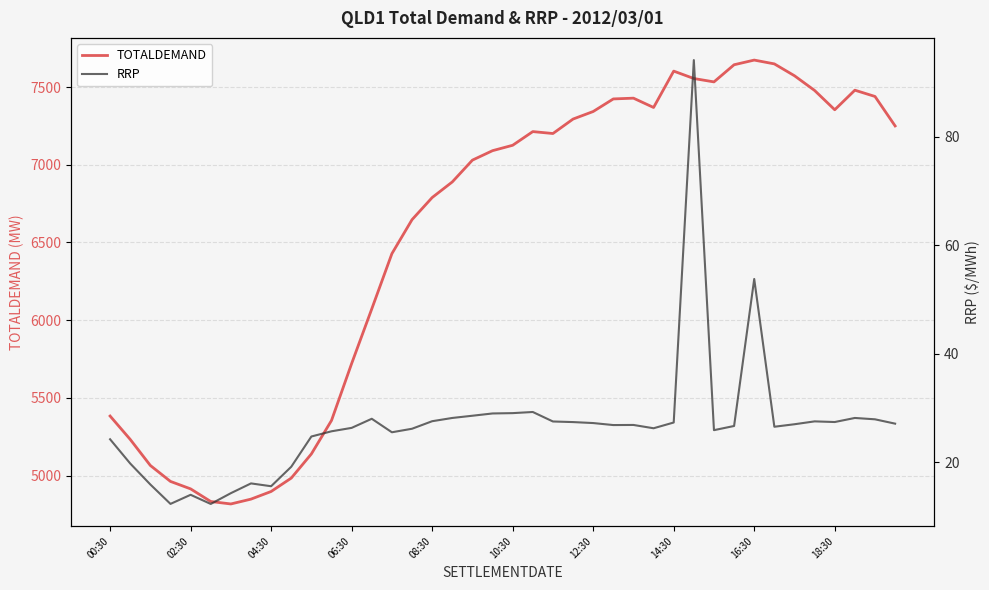

Which has a higher value, 13 or 31?

31